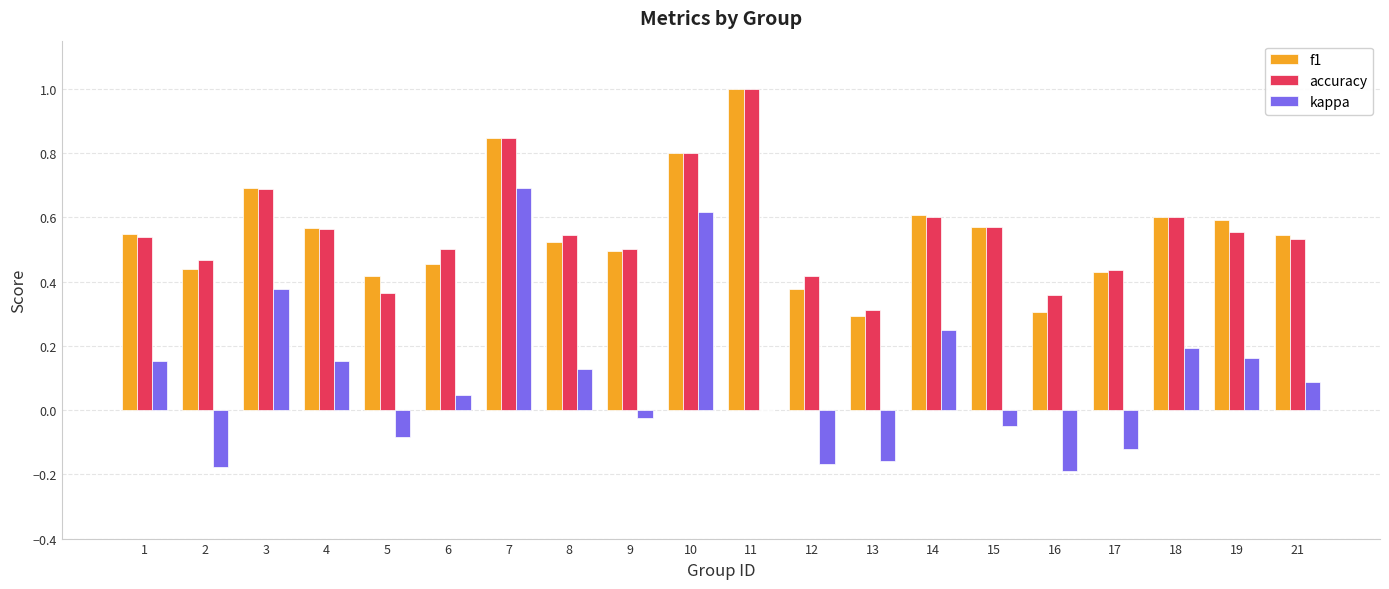

Is the value of f1 at 15 greater than the value of kappa at 19?

Yes